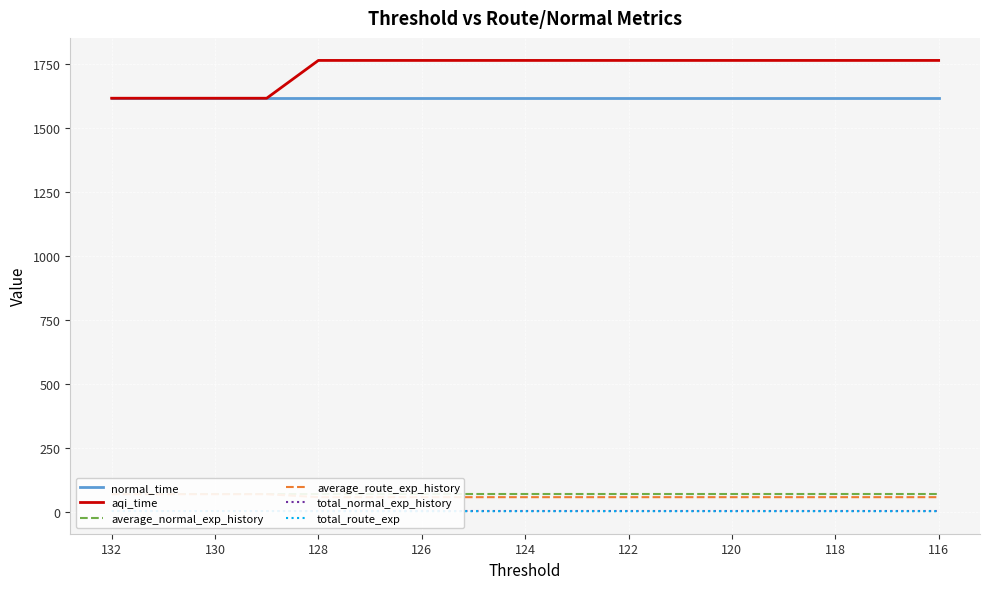

Reading left to right, transcribe all the data shown in this chart.

normal_time: 1615.2	1615.2	1615.2	1615.2	1615.2	1615.2	1615.2	1615.2	1615.2	1615.2	1615.2	1615.2	1615.2	1615.2	1615.2	1615.2	1615.2
aqi_time: 1615.2	1615.2	1615.2	1615.2	1762.7	1762.7	1762.7	1762.7	1762.7	1762.7	1762.7	1762.7	1762.7	1762.7	1762.7	1762.7	1762.7
average_normal_exp_history: 70.6	70.6	70.6	70.6	70.6	70.6	70.6	70.6	70.6	70.6	70.6	70.6	70.6	70.6	70.6	70.6	70.6
average_route_exp_history: 70.6	70.6	70.6	70.6	59.1	59.1	59.1	59.1	59.1	59.1	59.1	59.1	59.1	59.1	59.1	59.1	59.1
total_normal_exp_history: 5.0	5.0	5.0	5.0	5.0	5.0	5.0	5.0	5.0	5.0	5.0	5.0	5.0	5.0	5.0	5.0	5.0
total_route_exp: 5.0	5.0	5.0	5.0	4.4	4.4	4.4	4.4	4.4	4.4	4.4	4.4	4.4	4.4	4.4	4.4	4.4